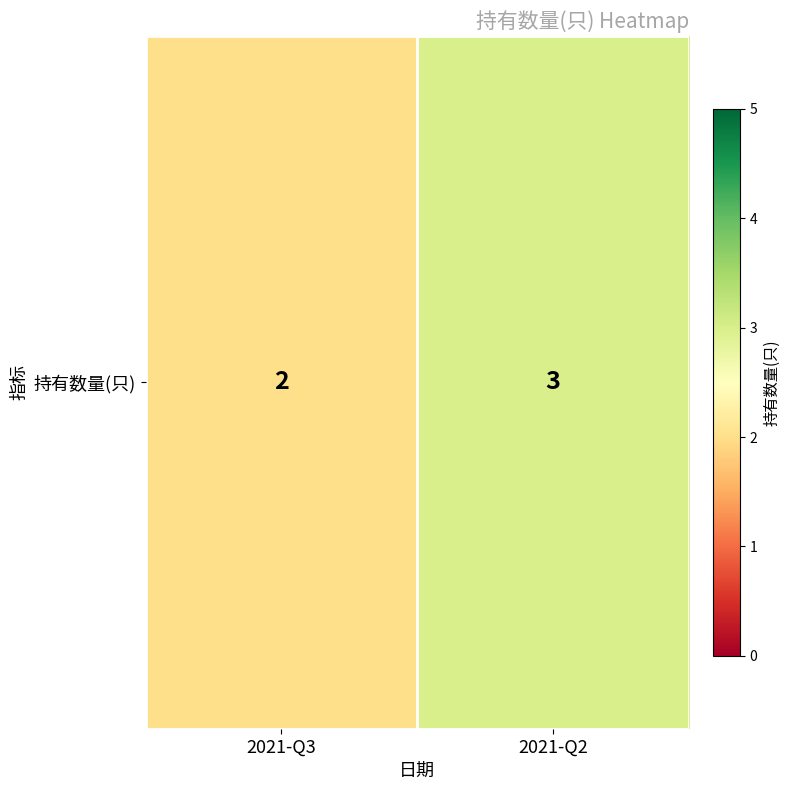

What is the greatest value displayed?

3